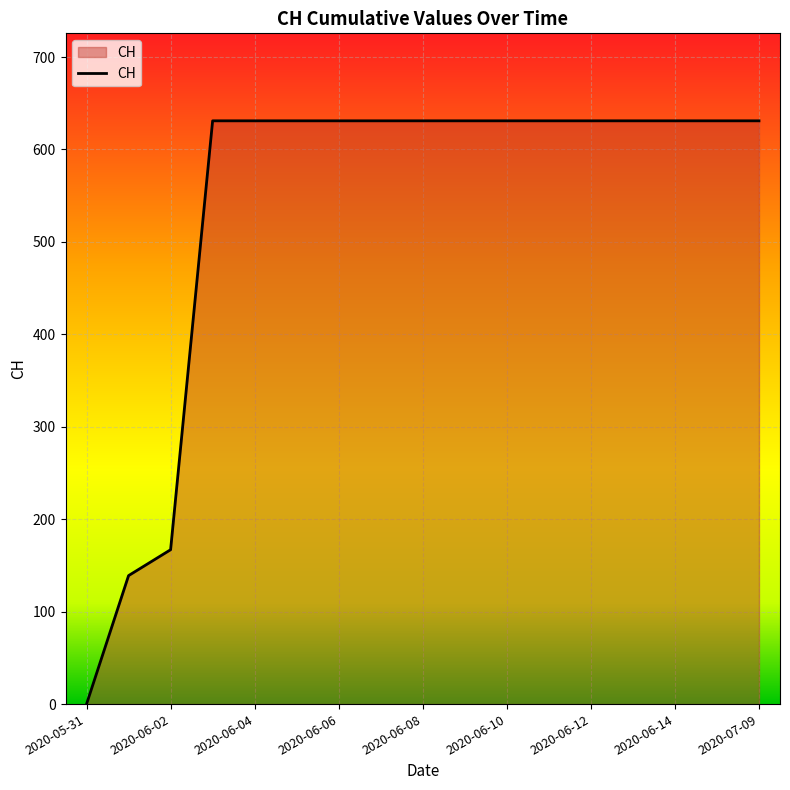

Reading left to right, transcribe all the data shown in this chart.

0	139	167	631	631	631	631	631	631	631	631	631	631	631	631	631	631